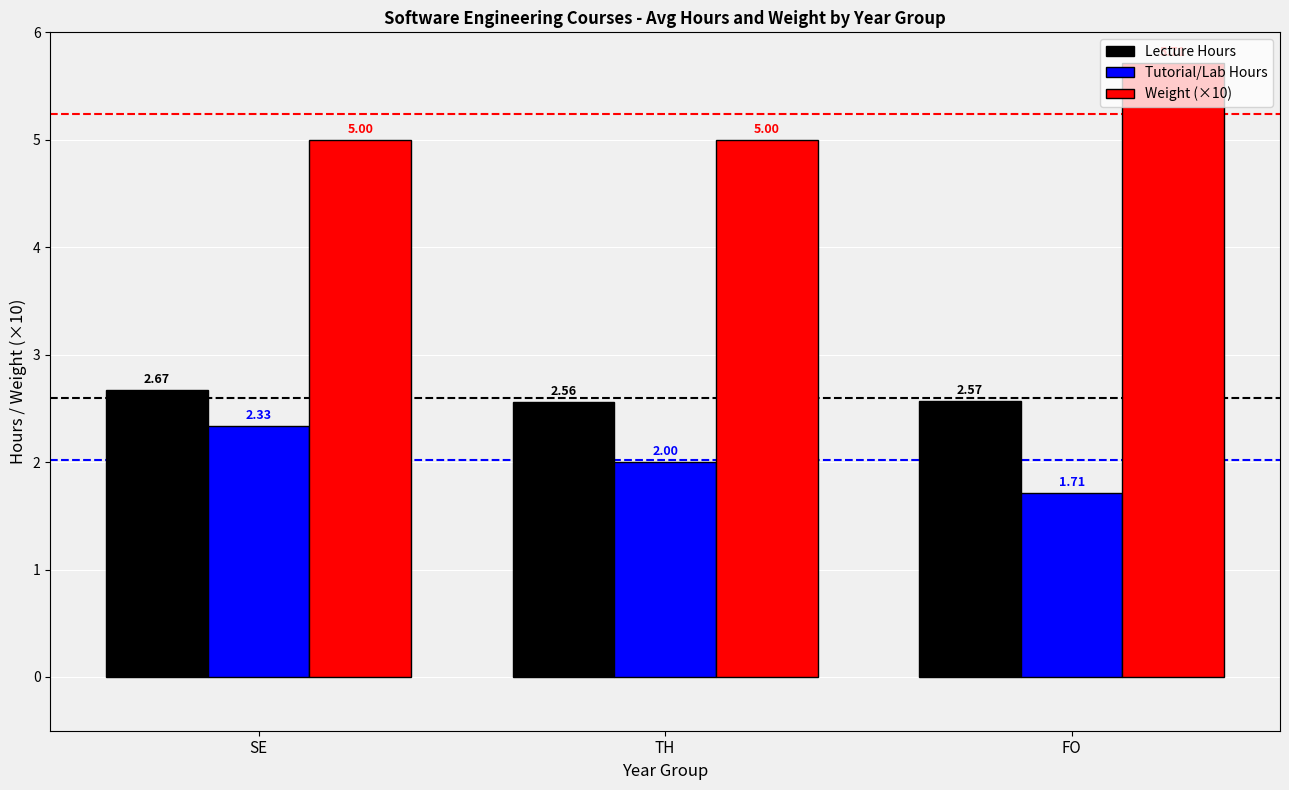

At which label is Tutorial/Lab Hours closest to 2?

TH